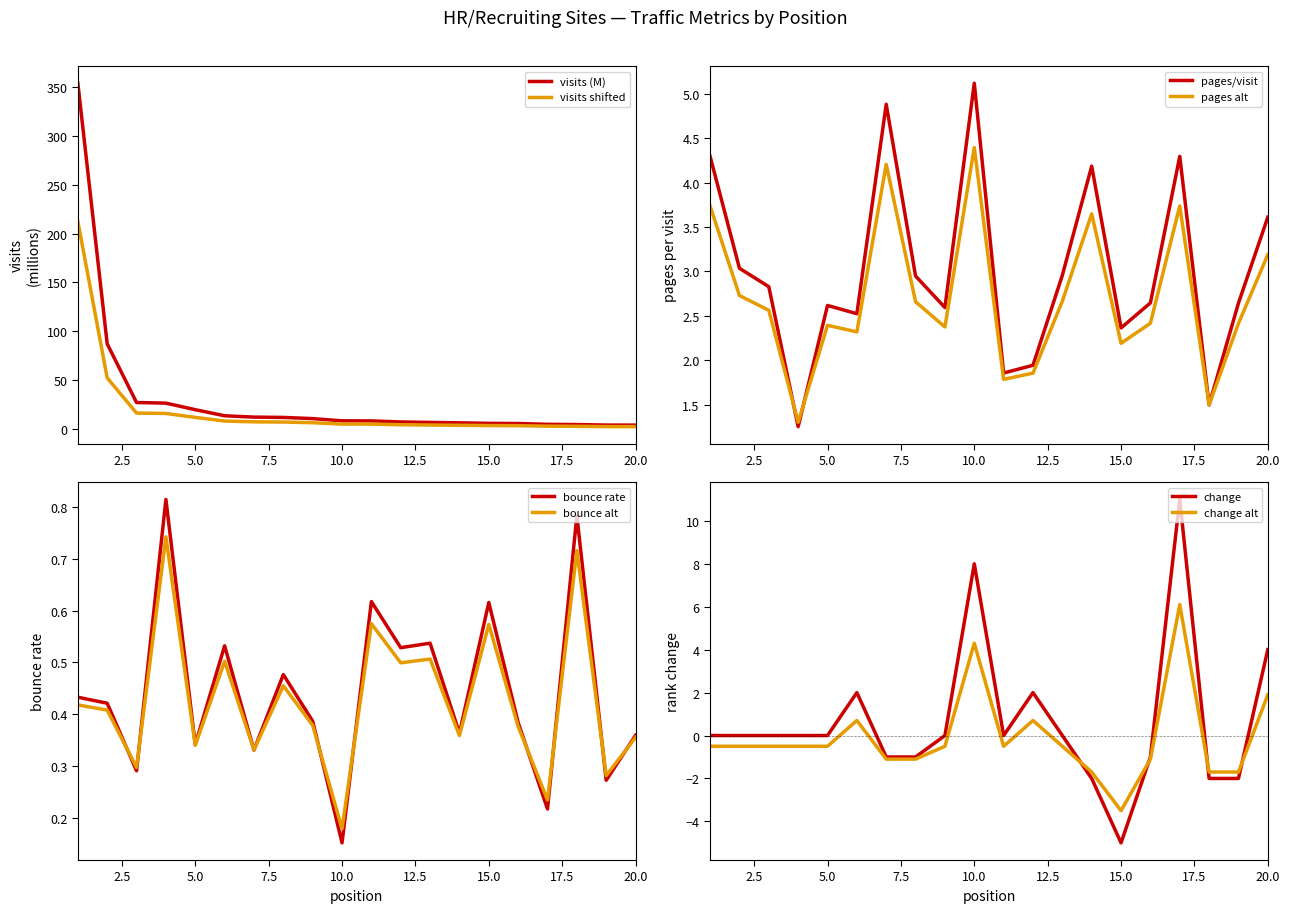

What is the minimum value shown in the chart?

-5.0